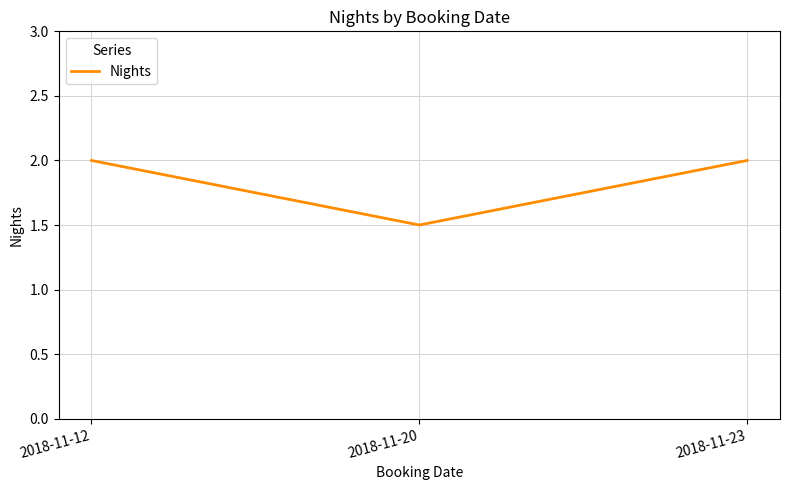

How many lines are shown in the chart?

1